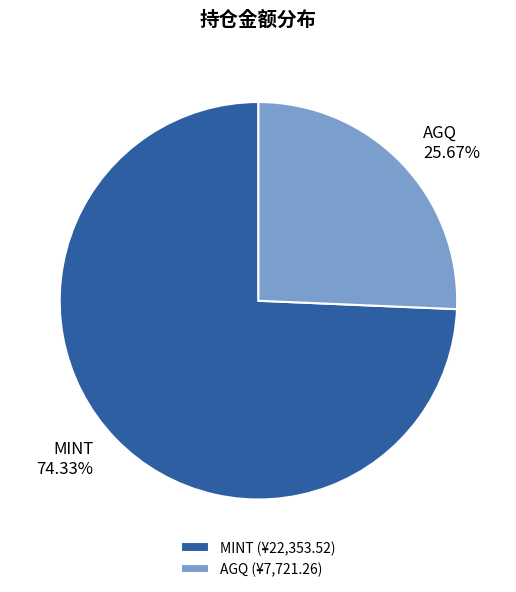

To the nearest percent, what is the difference between the AGQ and MINT slice percentages?

49%